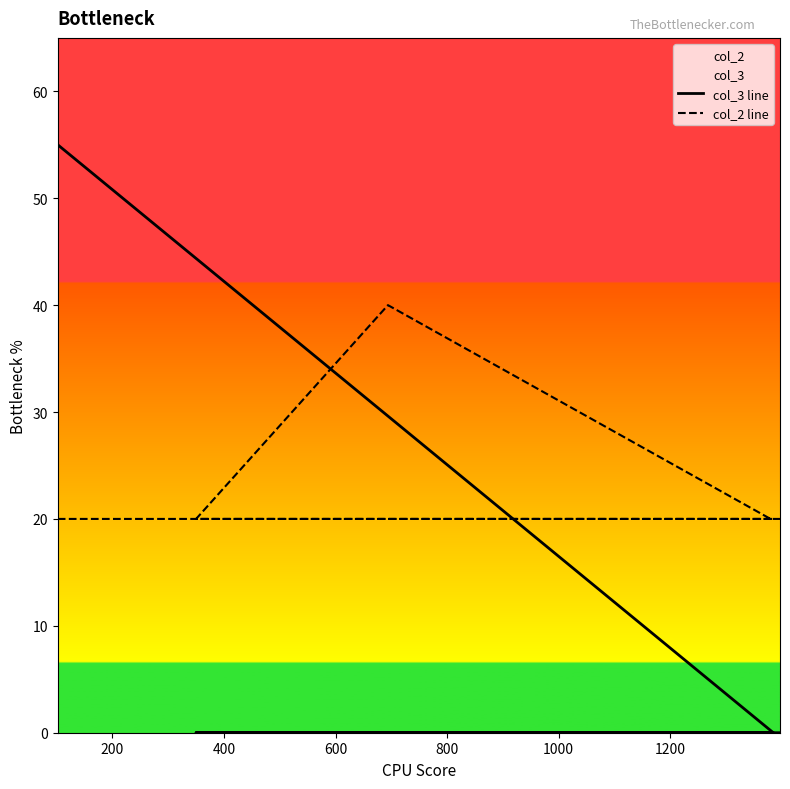

The col_3 line series shows 0 at 1000. True or false?

True